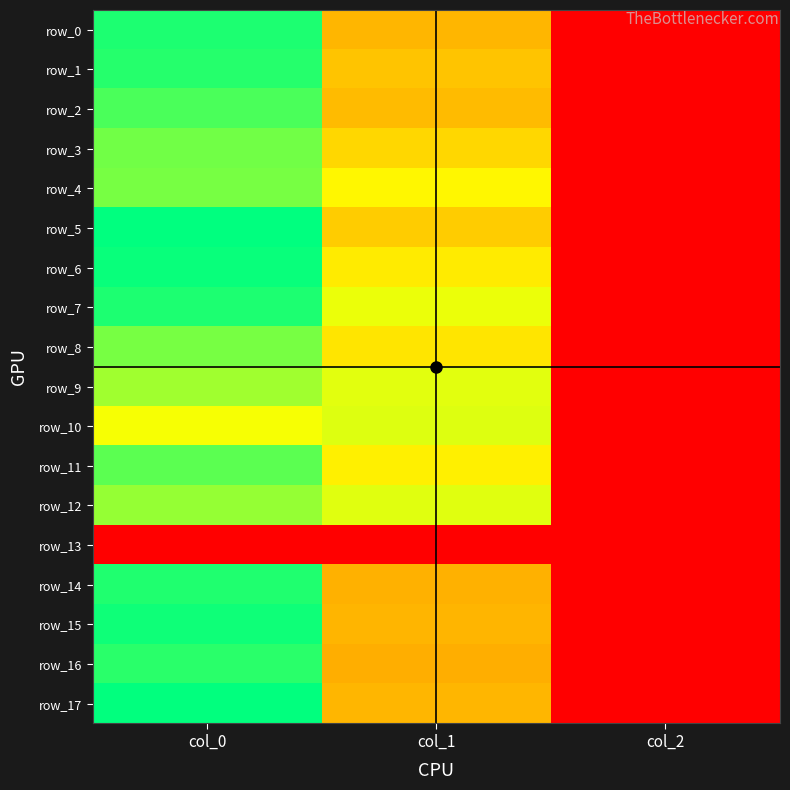

What is the sum of all row_14 values?

1789.2